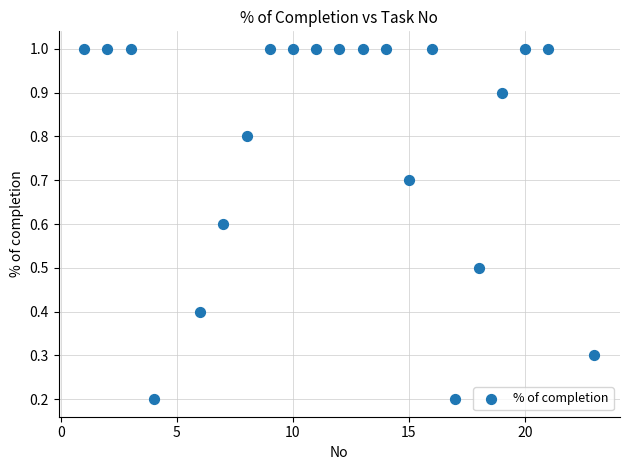

What is the range of Y values (max minus min)?

0.8